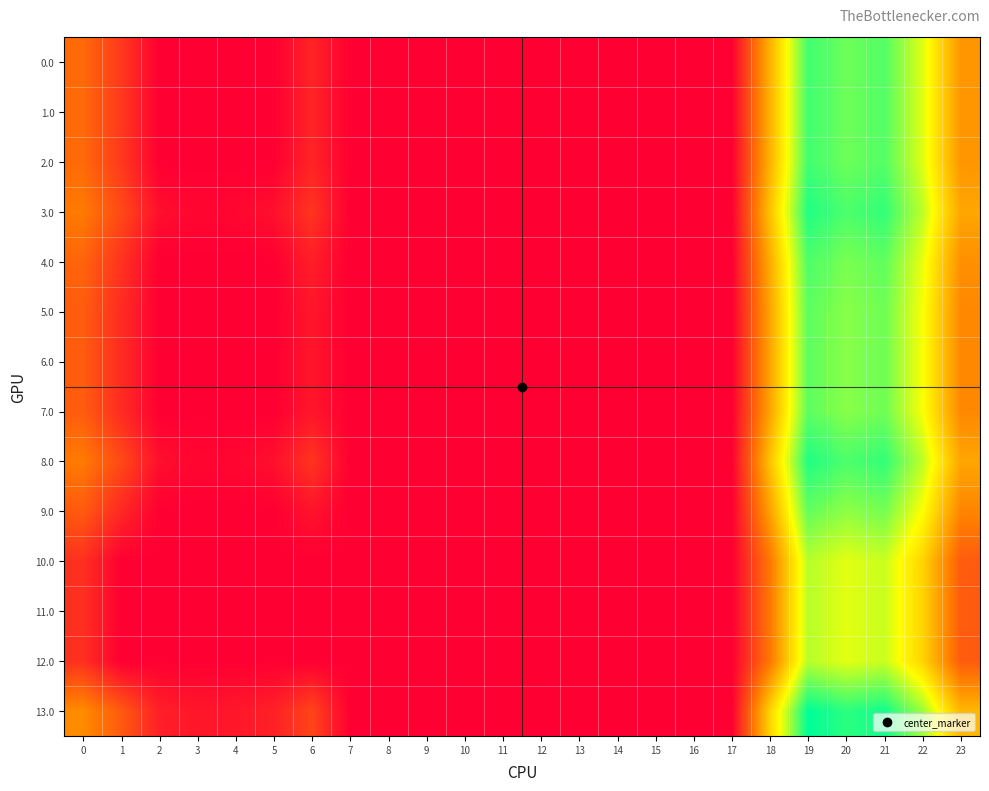

Reading left to right, extract all data points from this chart.

0.0: 0=71.0	1=38.5	2=0.0	3=0.0	4=0.0	5=0.0	6=24.0	7=0.0	8=0.0	9=0.0	10=0.0	11=0.0	12=0.0	13=0.0	14=0.0	15=0.0	16=0.0	17=0.0	18=118.6	19=233.5	20=218.9	21=227.4	22=181.3	23=100.3
1.0: 0=71.0	1=38.5	2=0.0	3=0.0	4=0.0	5=0.0	6=24.0	7=0.0	8=0.0	9=0.0	10=0.0	11=0.0	12=0.0	13=0.0	14=0.0	15=0.0	16=0.0	17=0.0	18=118.6	19=233.5	20=218.9	21=227.4	22=181.3	23=100.3
2.0: 0=71.0	1=38.5	2=0.0	3=0.0	4=0.0	5=0.0	6=24.0	7=0.0	8=0.0	9=0.0	10=0.0	11=0.0	12=0.0	13=0.0	14=0.0	15=0.0	16=0.0	17=0.0	18=118.6	19=233.5	20=218.9	21=227.4	22=181.3	23=100.3
3.0: 0=82.0	1=49.5	2=10.3	3=4.4	4=4.9	5=10.8	6=35.0	7=0.0	8=0.0	9=0.0	10=0.0	11=0.0	12=0.0	13=0.0	14=0.0	15=0.0	16=0.0	17=0.0	18=129.6	19=244.5	20=229.9	21=238.4	22=192.3	23=111.3
4.0: 0=67.0	1=34.5	2=0.0	3=0.0	4=0.0	5=0.0	6=20.0	7=0.0	8=0.0	9=0.0	10=0.0	11=0.0	12=0.0	13=0.0	14=0.0	15=0.0	16=0.0	17=0.0	18=114.6	19=229.5	20=214.9	21=223.4	22=177.3	23=96.3
5.0: 0=62.0	1=29.5	2=0.0	3=0.0	4=0.0	5=0.0	6=15.0	7=0.0	8=0.0	9=0.0	10=0.0	11=0.0	12=0.0	13=0.0	14=0.0	15=0.0	16=0.0	17=0.0	18=109.6	19=224.5	20=209.9	21=218.4	22=172.3	23=91.3
6.0: 0=62.0	1=29.5	2=0.0	3=0.0	4=0.0	5=0.0	6=15.0	7=0.0	8=0.0	9=0.0	10=0.0	11=0.0	12=0.0	13=0.0	14=0.0	15=0.0	16=0.0	17=0.0	18=109.6	19=224.5	20=209.9	21=218.4	22=172.3	23=91.3
7.0: 0=62.0	1=29.5	2=0.0	3=0.0	4=0.0	5=0.0	6=15.0	7=0.0	8=0.0	9=0.0	10=0.0	11=0.0	12=0.0	13=0.0	14=0.0	15=0.0	16=0.0	17=0.0	18=109.6	19=224.5	20=209.9	21=218.4	22=172.3	23=91.3
8.0: 0=82.0	1=49.5	2=10.3	3=4.4	4=4.9	5=10.8	6=35.0	7=0.0	8=0.0	9=0.0	10=0.0	11=0.0	12=0.0	13=0.0	14=0.0	15=0.0	16=0.0	17=0.0	18=129.6	19=244.5	20=229.9	21=238.4	22=192.3	23=111.3
9.0: 0=60.0	1=27.5	2=0.0	3=0.0	4=0.0	5=0.0	6=13.0	7=0.0	8=0.0	9=0.0	10=0.0	11=0.0	12=0.0	13=0.0	14=0.0	15=0.0	16=0.0	17=0.0	18=107.6	19=222.5	20=207.9	21=216.4	22=170.3	23=89.3
10.0: 0=32.0	1=0.0	2=0.0	3=0.0	4=0.0	5=0.0	6=0.0	7=0.0	8=0.0	9=0.0	10=0.0	11=0.0	12=0.0	13=0.0	14=0.0	15=0.0	16=0.0	17=0.0	18=79.6	19=194.5	20=179.9	21=188.4	22=142.3	23=61.3
11.0: 0=32.0	1=0.0	2=0.0	3=0.0	4=0.0	5=0.0	6=0.0	7=0.0	8=0.0	9=0.0	10=0.0	11=0.0	12=0.0	13=0.0	14=0.0	15=0.0	16=0.0	17=0.0	18=79.6	19=194.5	20=179.9	21=188.4	22=142.3	23=61.3
12.0: 0=32.0	1=0.0	2=0.0	3=0.0	4=0.0	5=0.0	6=0.0	7=0.0	8=0.0	9=0.0	10=0.0	11=0.0	12=0.0	13=0.0	14=0.0	15=0.0	16=0.0	17=0.0	18=79.6	19=194.5	20=179.9	21=188.4	22=142.3	23=61.3
13.0: 0=93.0	1=60.5	2=21.3	3=15.4	4=15.9	5=21.8	6=46.0	7=0.0	8=0.0	9=0.0	10=0.0	11=0.0	12=0.0	13=0.0	14=0.0	15=0.0	16=0.0	17=0.0	18=140.6	19=255.5	20=240.9	21=249.4	22=203.3	23=122.3